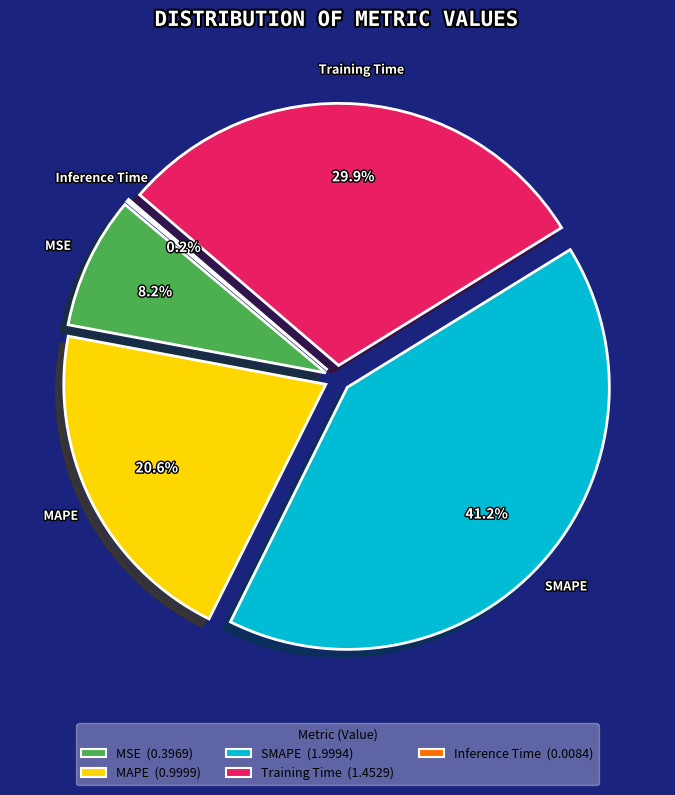

To the nearest percent, what portion does Training Time represent?

30%